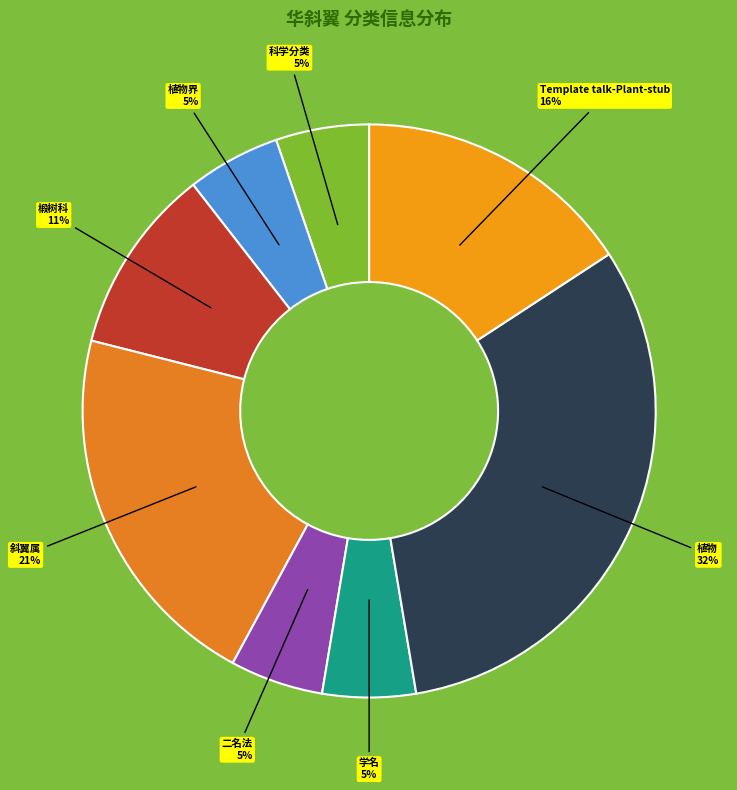

To the nearest percent, what is the average slice percentage?

12%